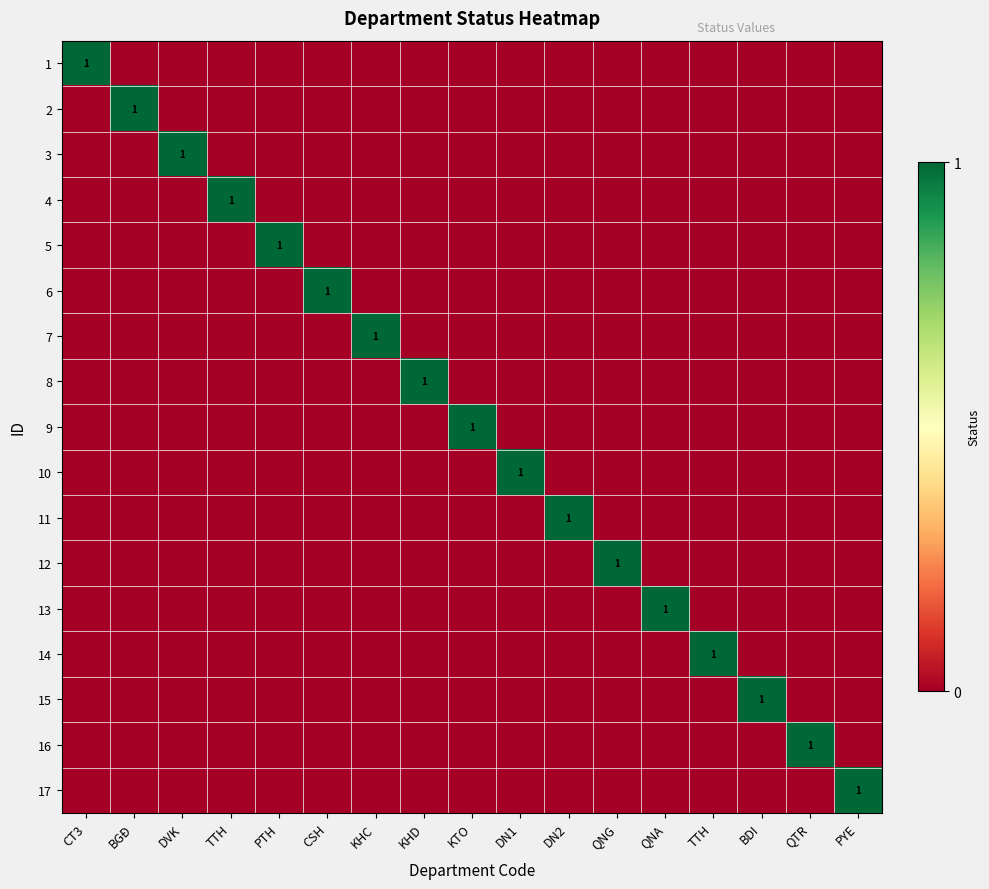

How many values in the 11 series exceed 0?

1